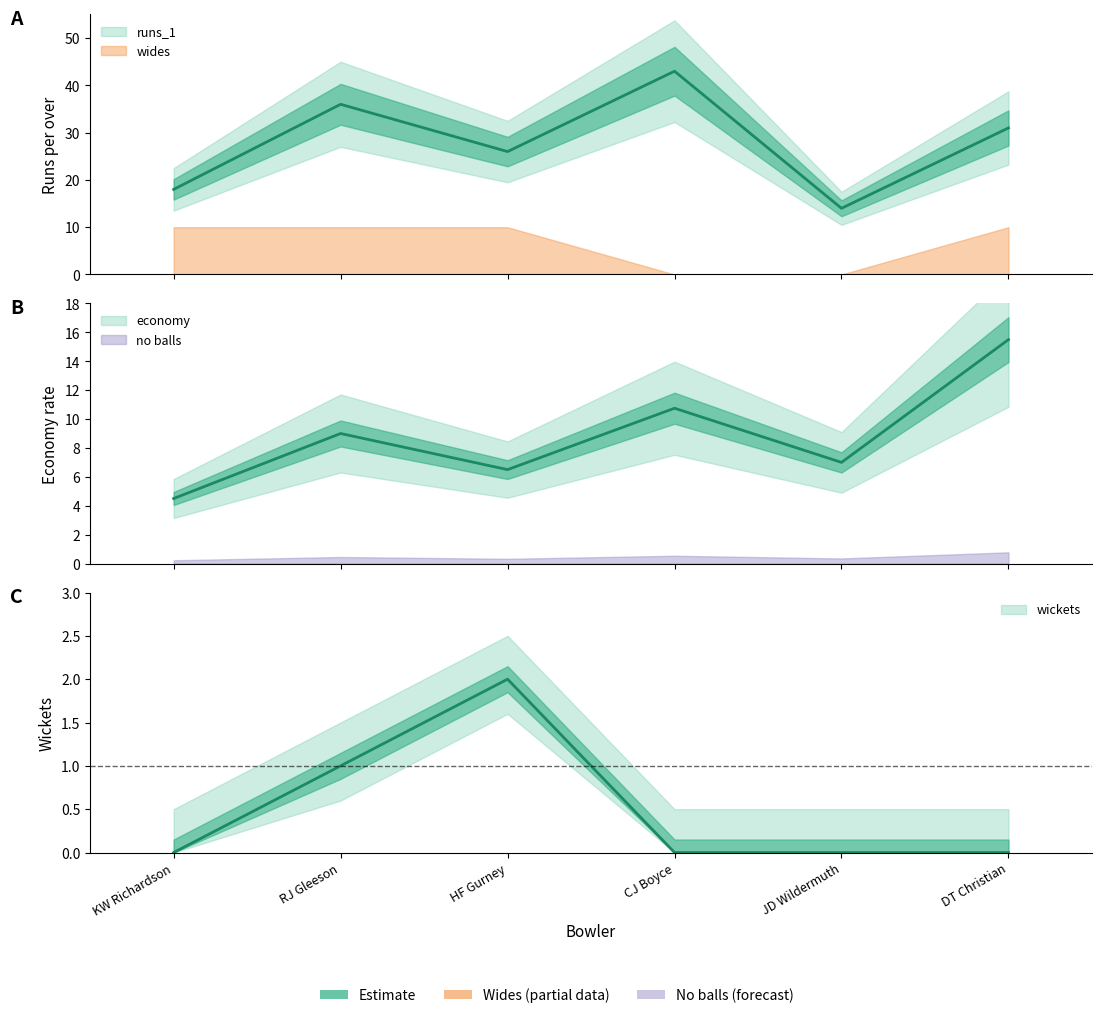

In wickets, how many points are higher than both neighbors (excluding endpoints)?

1